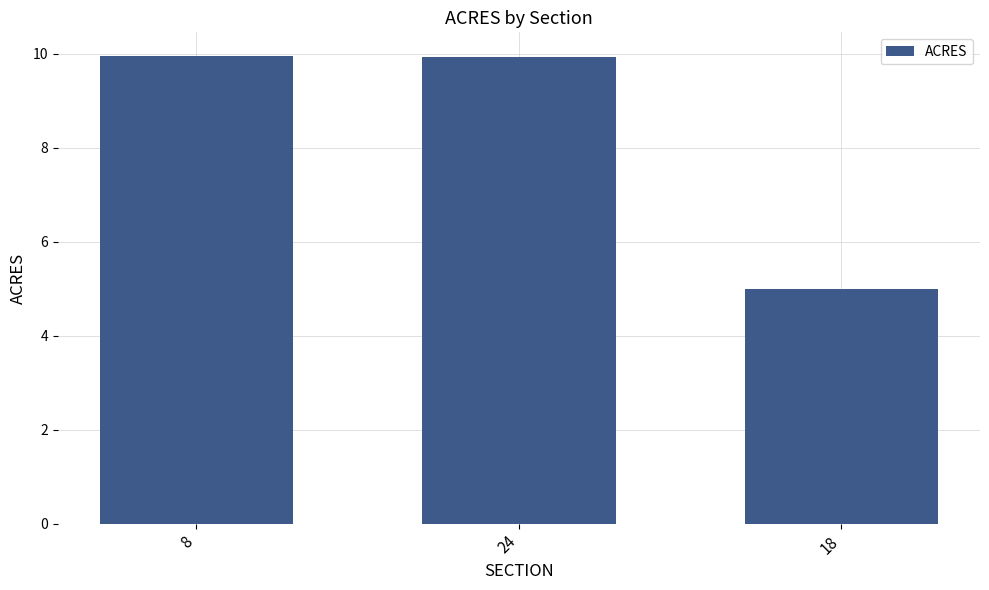

At which label is the value closest to 7?

18